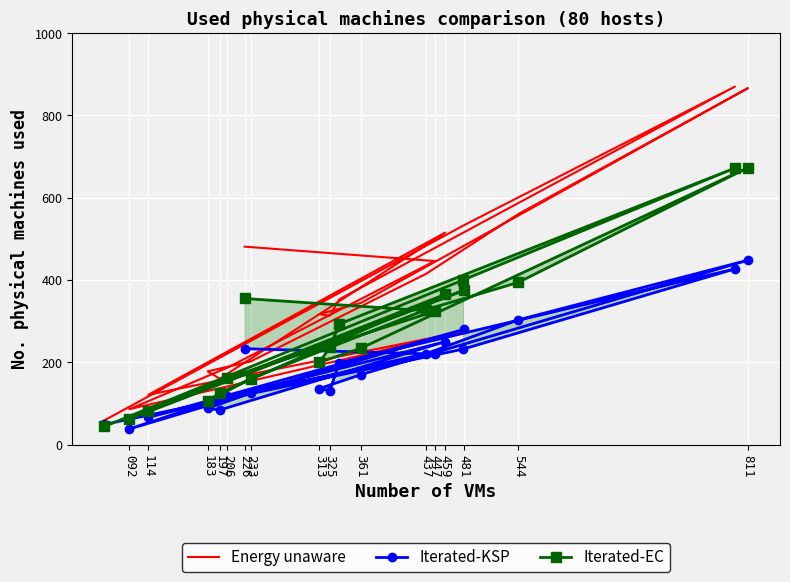

Which label corresponds to the smallest value in the chart?

092